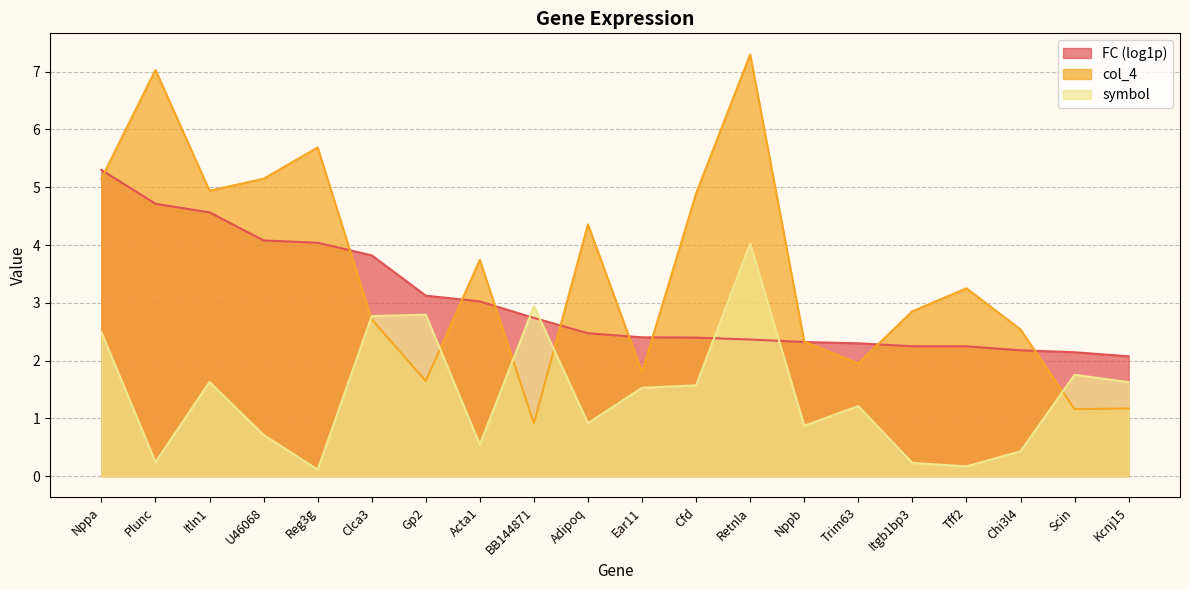

The col_4 series shows 0.7 at Nppb. True or false?

False